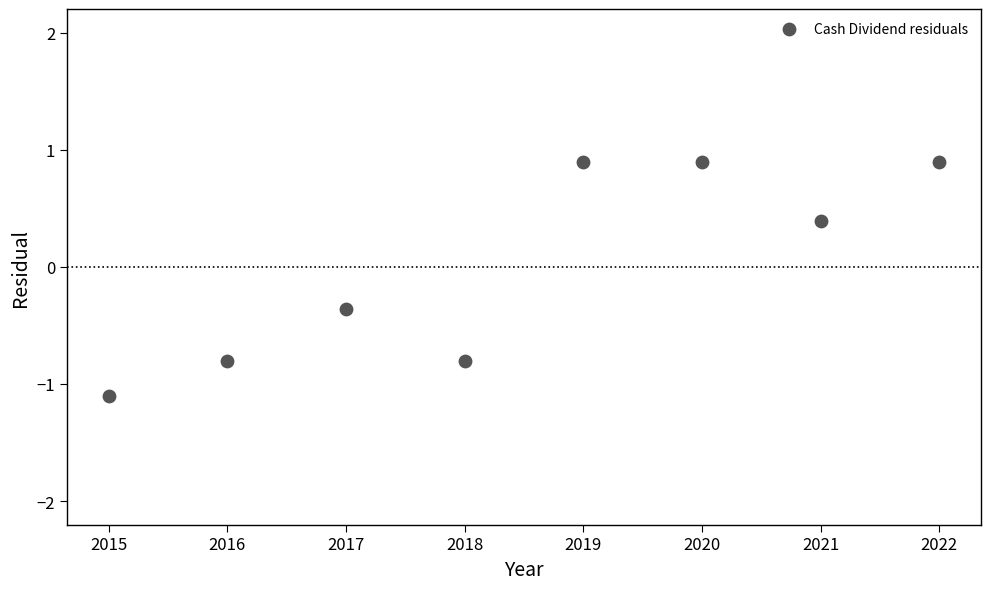

What is the average X value?

2018.5